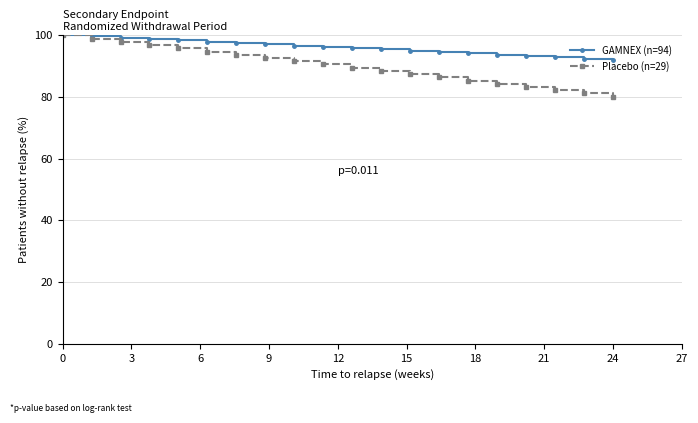

How many distinct data groups are displayed?

2